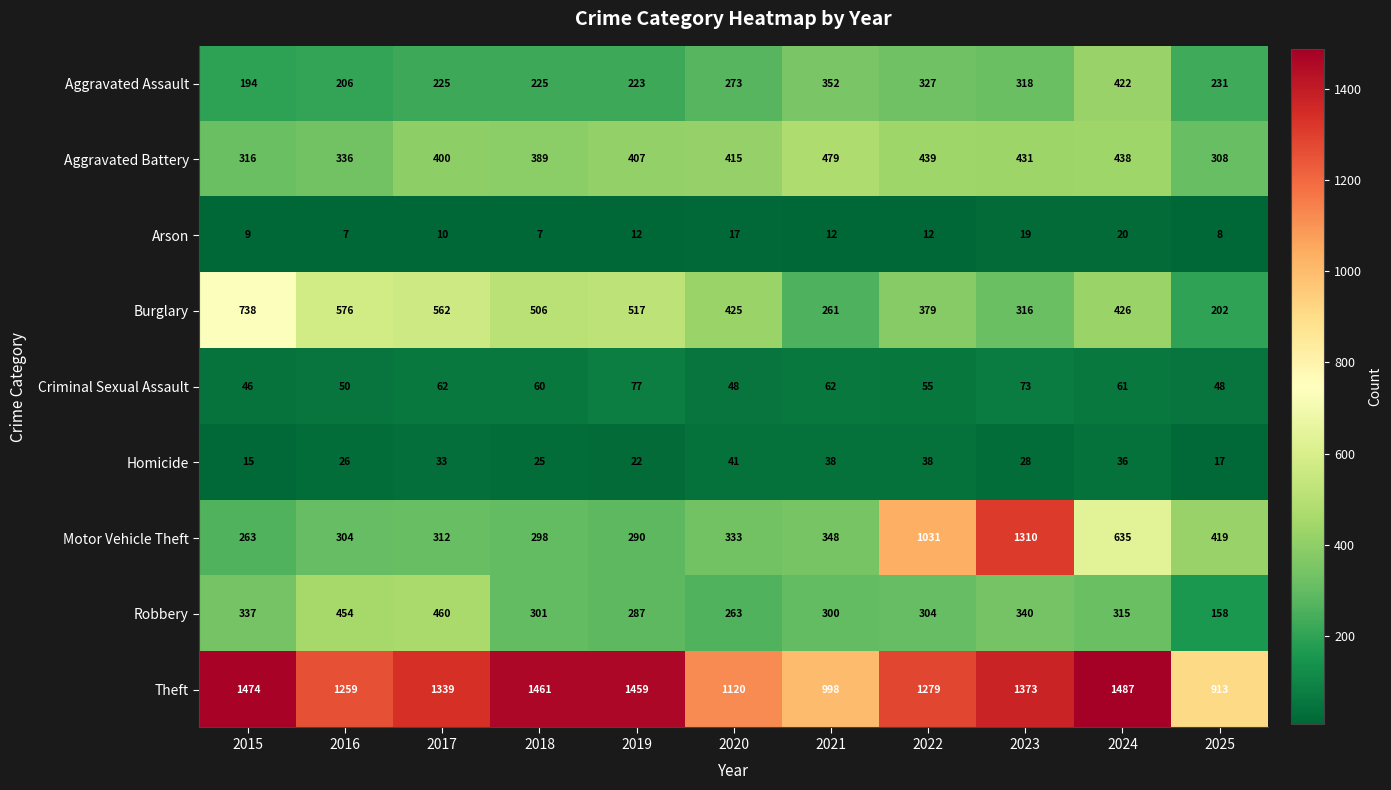

At which category does the chart reach its peak across all series?

2024